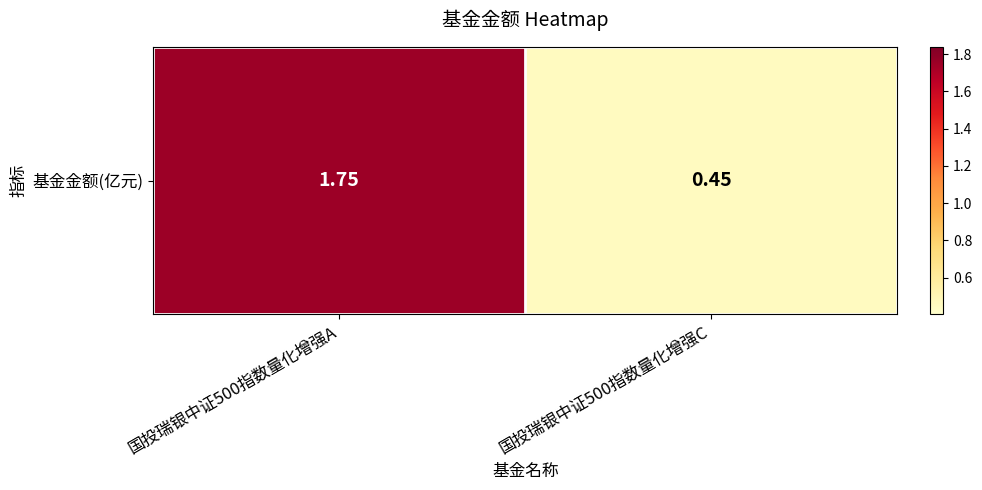

Rank the categories by value from lowest to highest.

国投瑞银中证500指数量化增强C, 国投瑞银中证500指数量化增强A